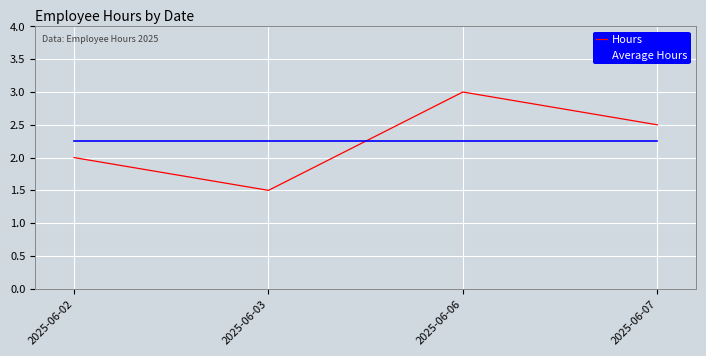

Where is the first local minimum for Hours?

2025-06-03